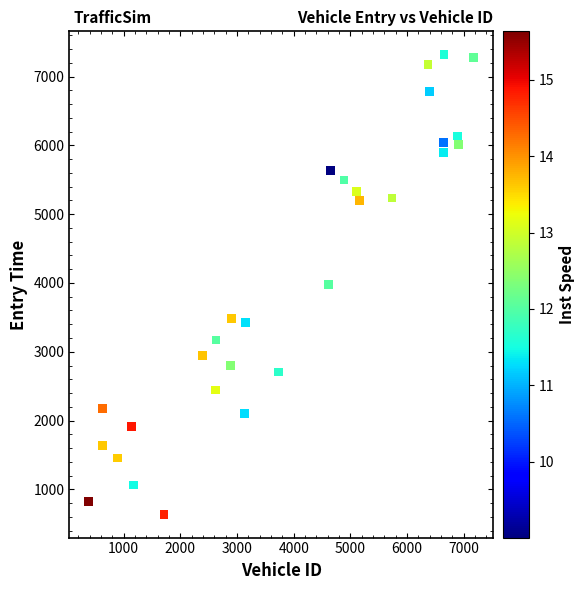

What is the range of Y values (max minus min)?

6689.5